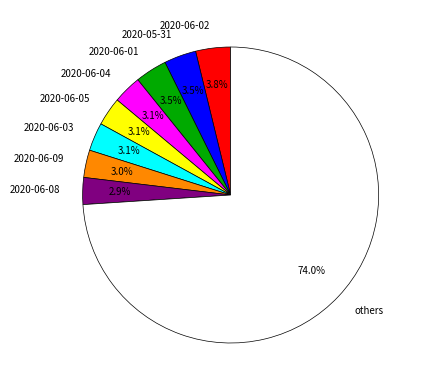

How many segments does this pie chart have?

9